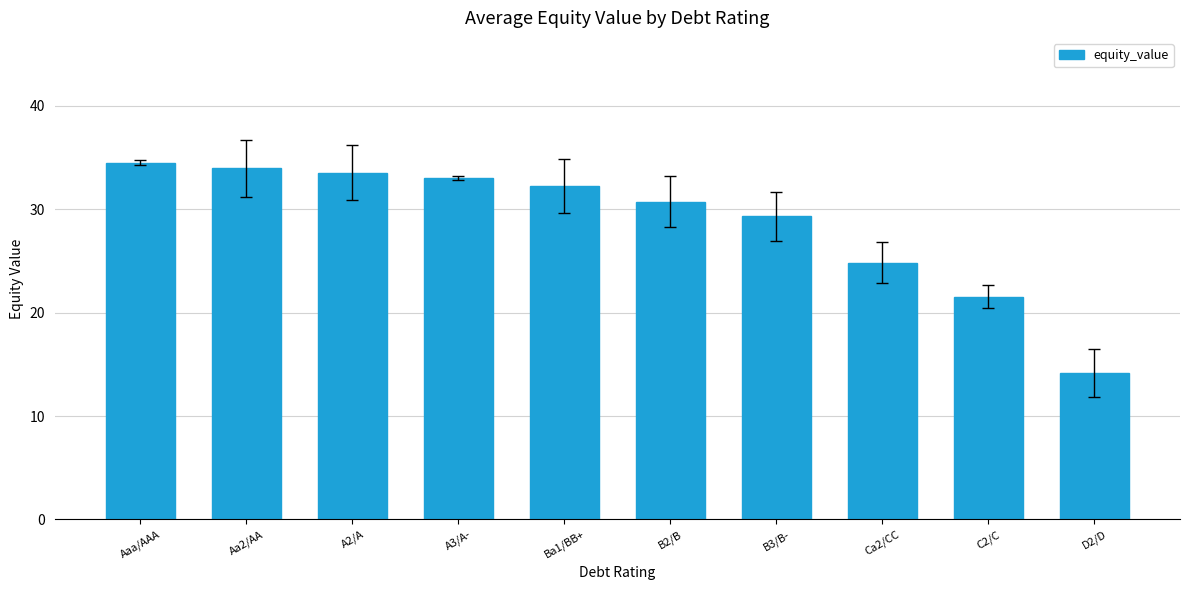

The chart shows a value of 21.5 at C2/C. True or false?

True